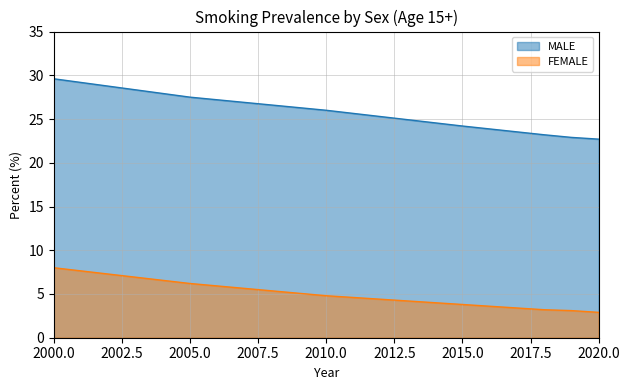

What is the average value of the FEMALE series?

4.6